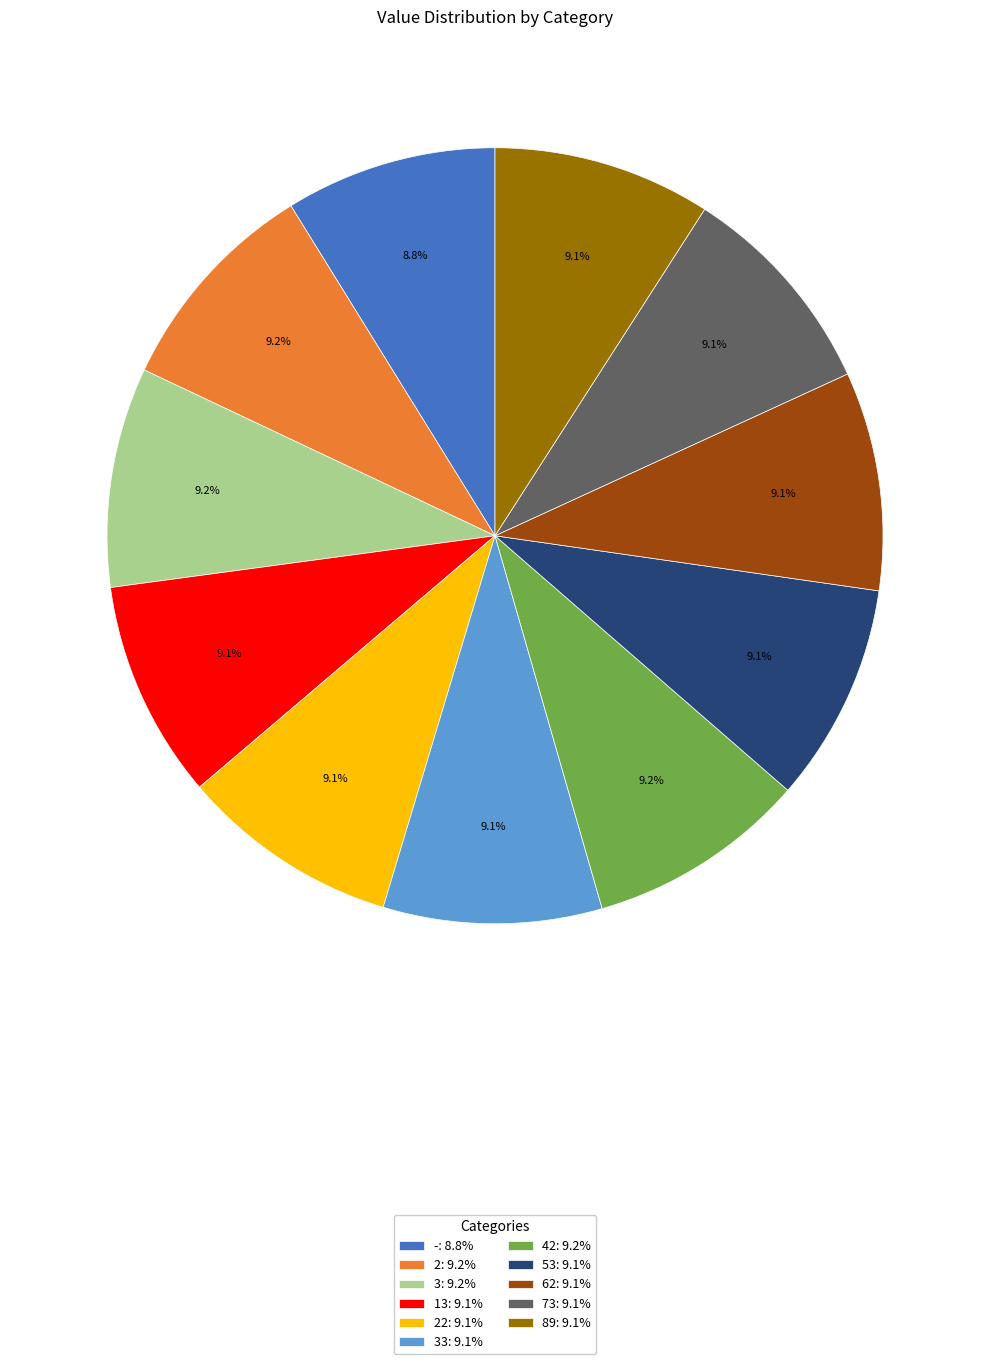

Does 73: 9.1% represent more than half of the total?

No